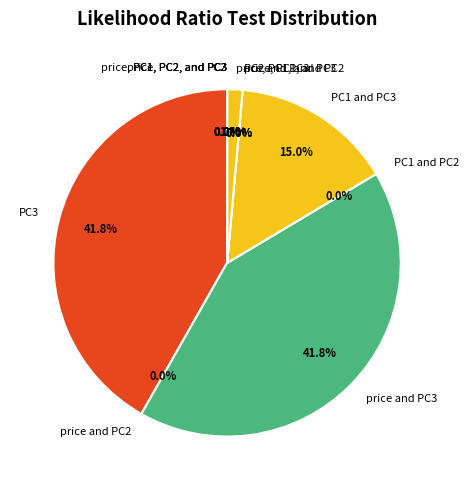

To the nearest percent, what portion does price, PC1, and PC3 represent?

1%